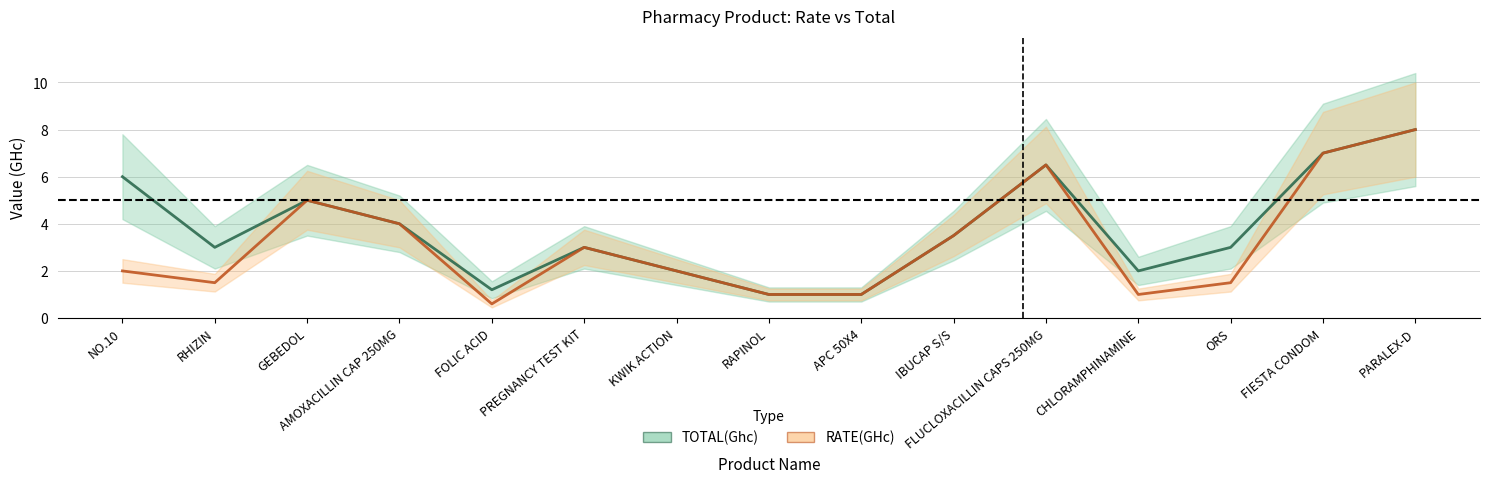

Count the number of data series in this chart.

2